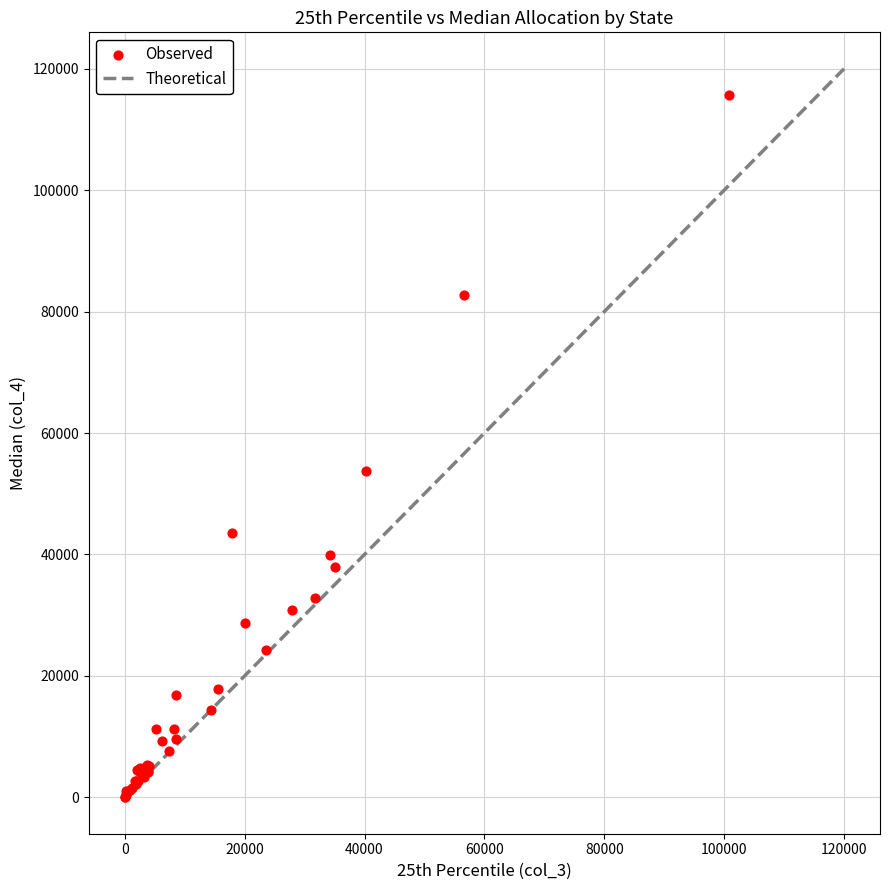

What Y value in the scatter plot is closest to 57817?

53820